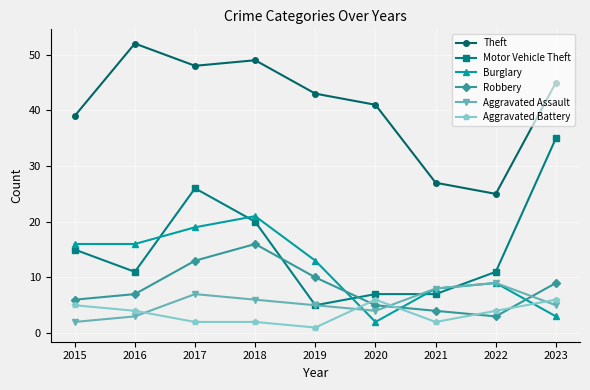

The Theft series shows 15 at 2015. True or false?

False